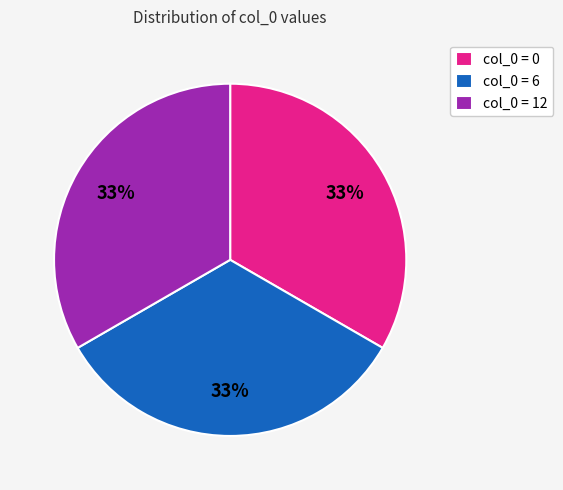

True or false: col_0 = 6 accounts for 33% of the total.

True